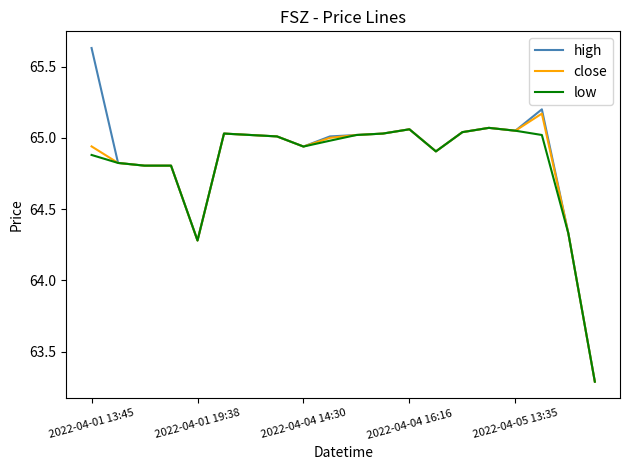

Which series has the largest range (max minus min)?

high